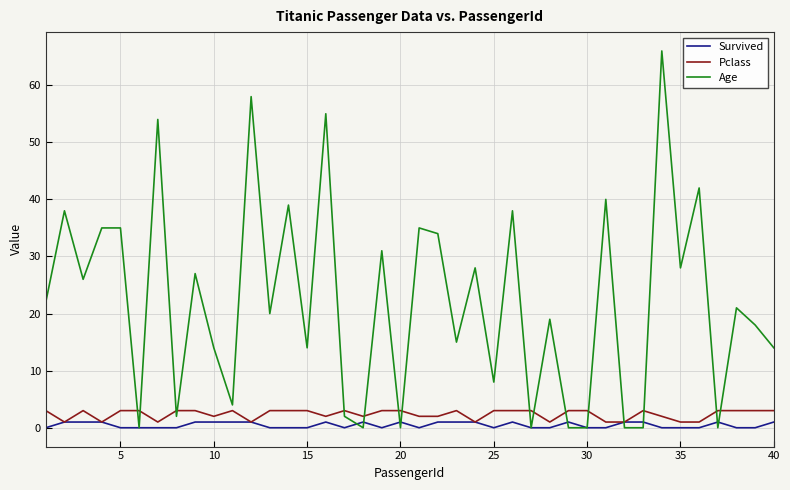

Which series has the largest total across all categories?

Age